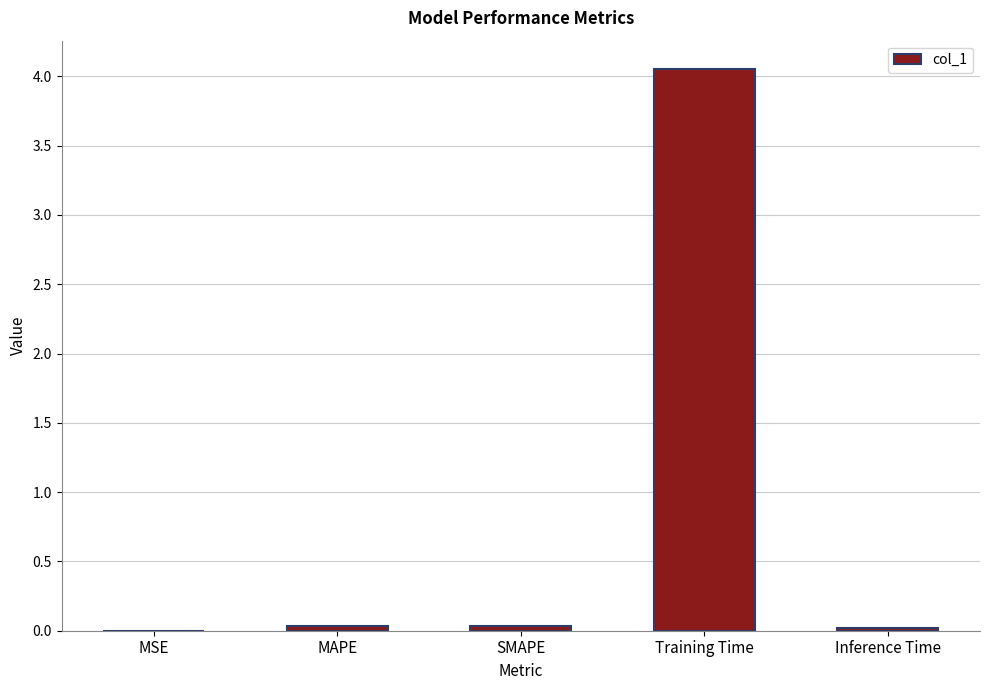

The value at Inference Time is 0.0. True or false?

True